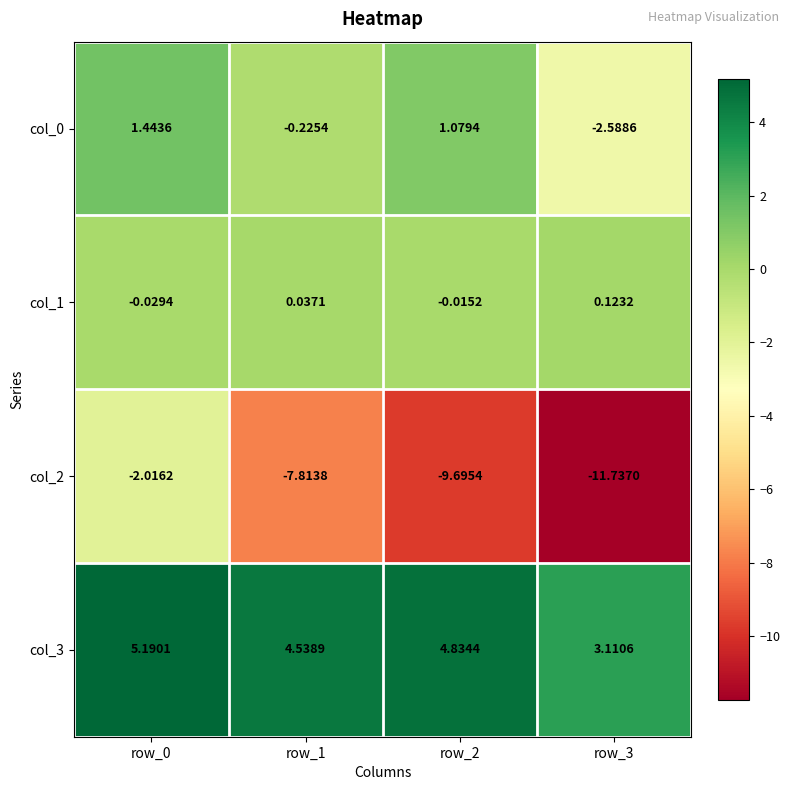

Is the value of col_2 at row_1 greater than the value of col_3 at row_0?

No